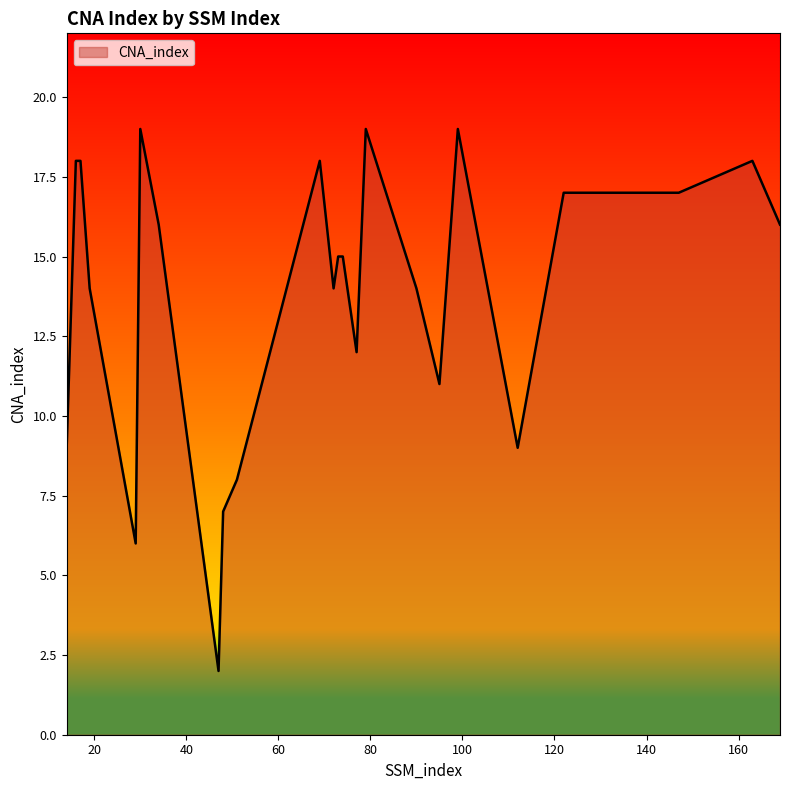

What is the difference between the maximum and minimum values?

17